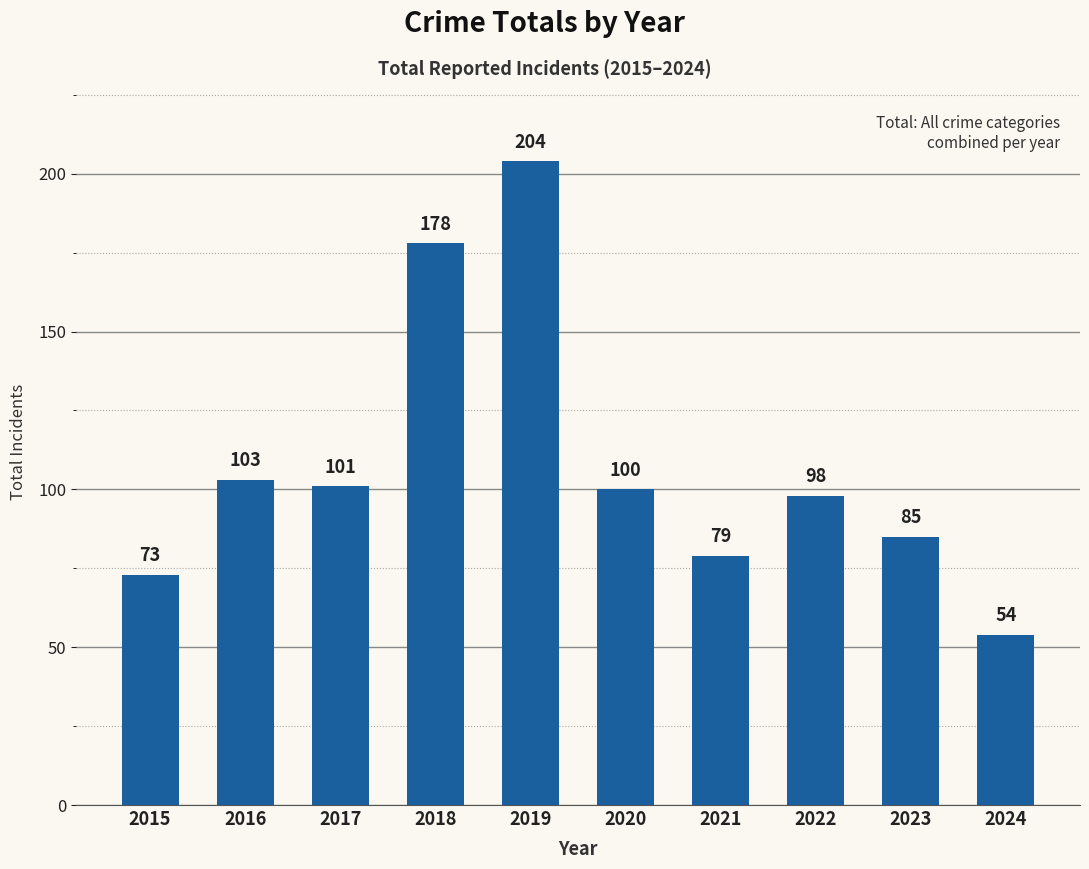

True or false: the data shows 98 at 2022.

True